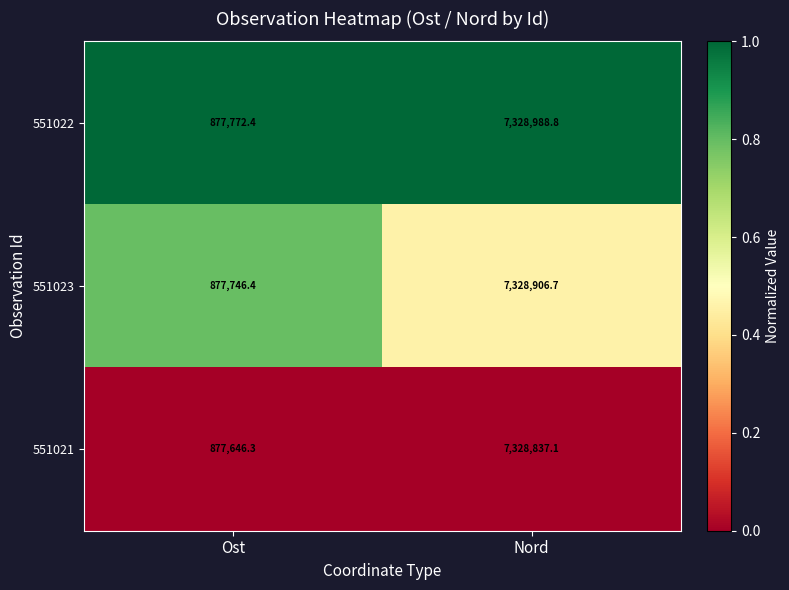

The value of 551021 at Nord is 7328837.1. True or false?

True